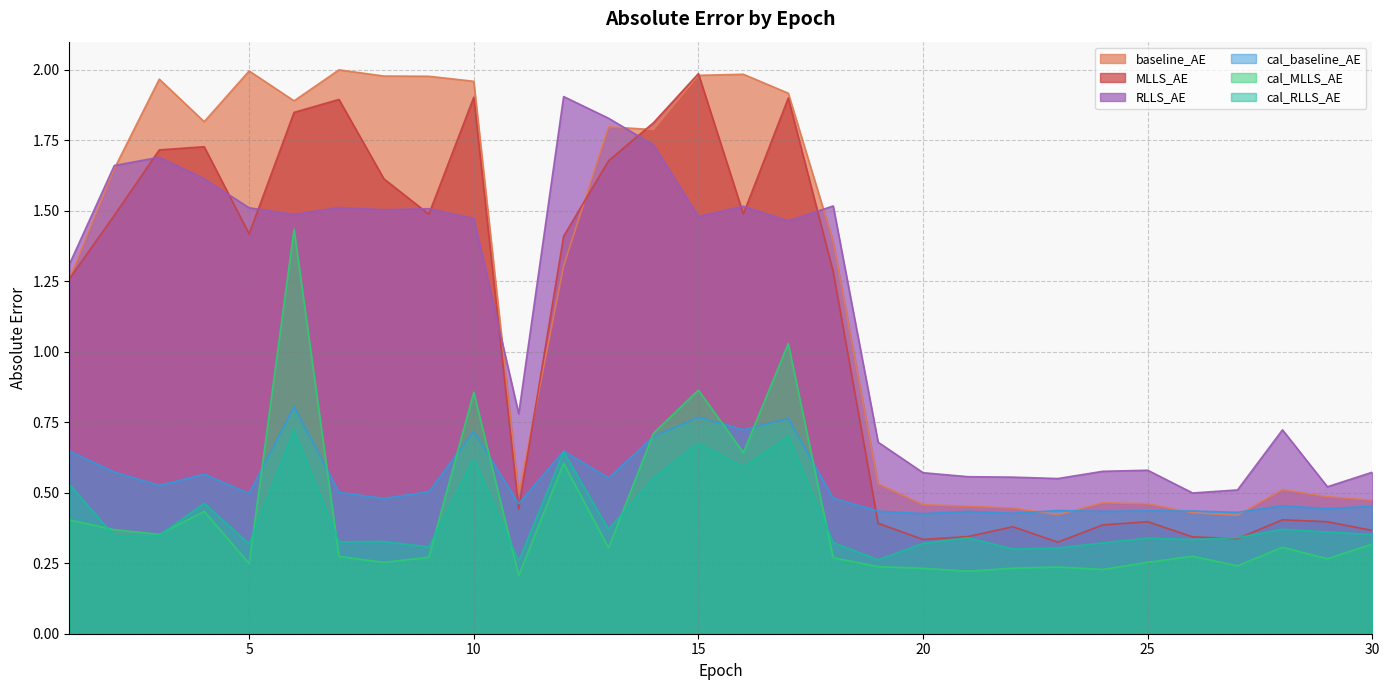

What is the value of the MLLS_AE point at the 17th from the left?

1.9